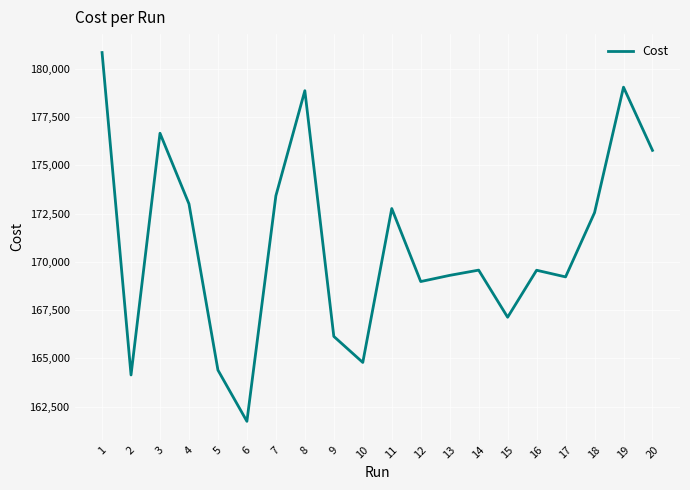

What is the difference between the maximum and second lowest values?

16718